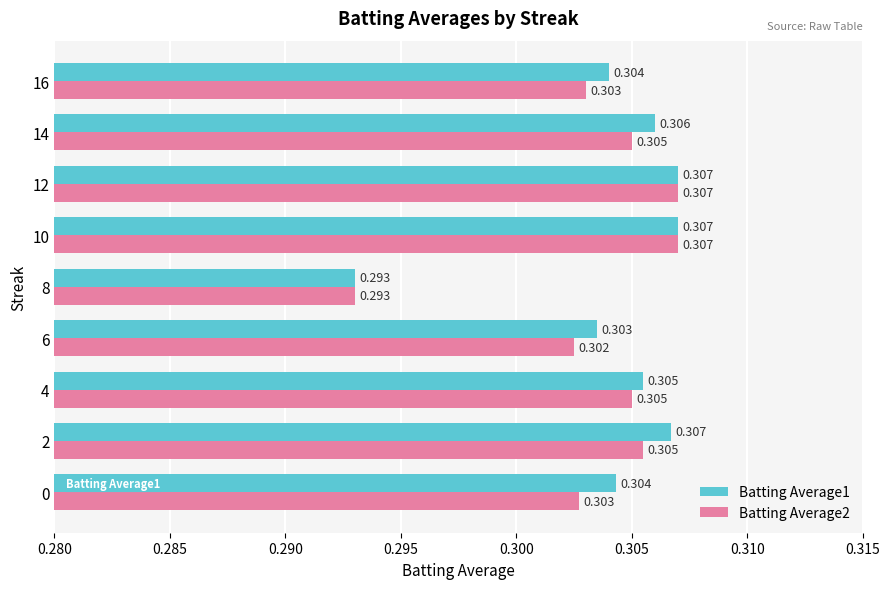

How many distinct data groups are displayed?

2